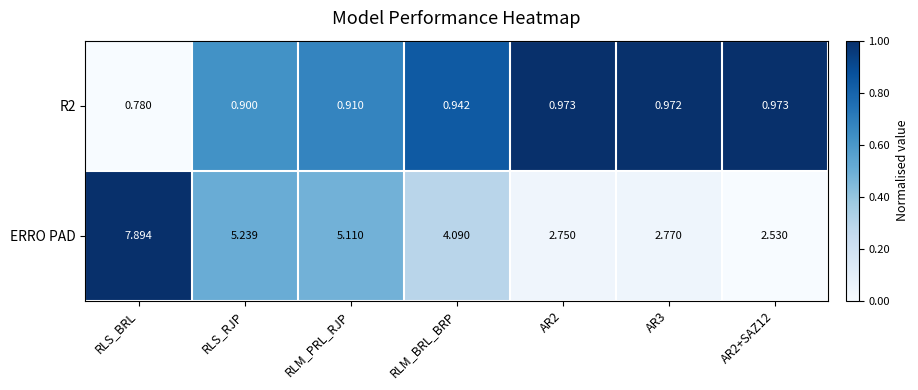

Which series has the widest spread of values?

ERRO PAD